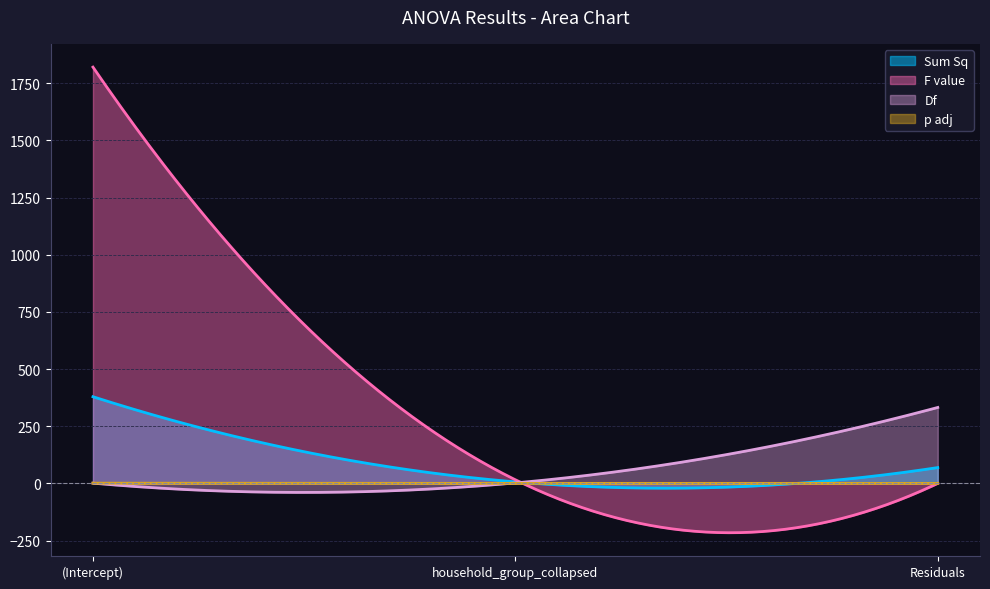

Rank the series by their maximum value, from highest to lowest.

F value, Sum Sq, Df, p adj